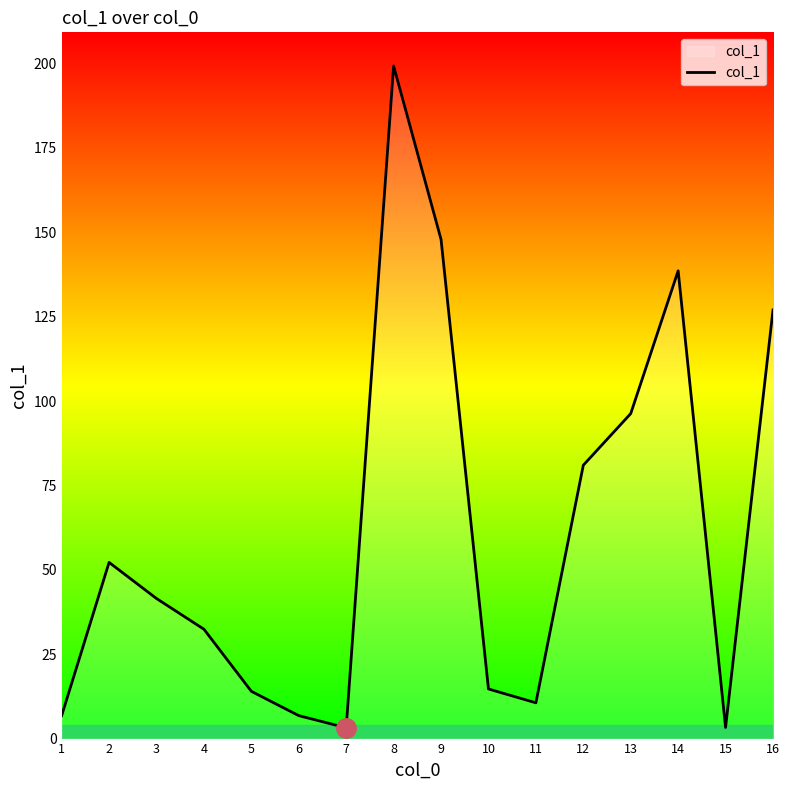

What is the difference between the maximum and minimum values?

196.1